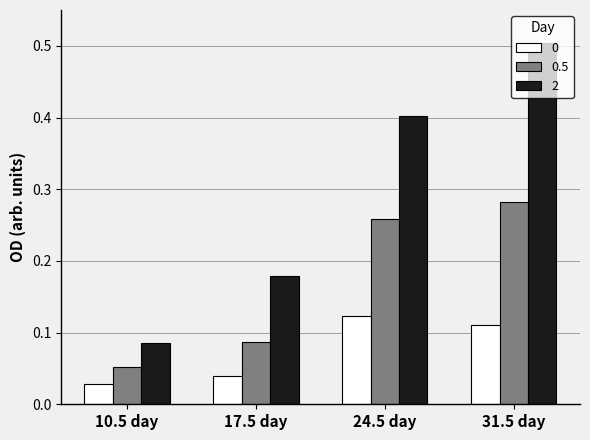

How many 0 values are between 0 and 1?

4